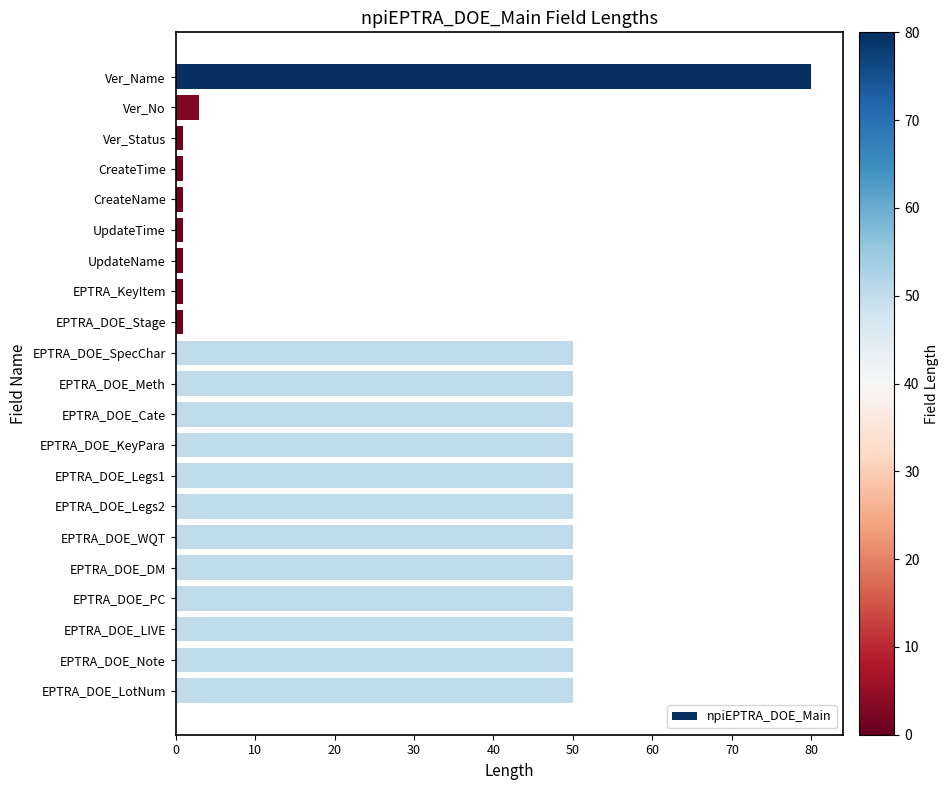

Approximately how many times larger is the value at EPTRA_DOE_SpecChar compared to EPTRA_DOE_WQT?

1.0